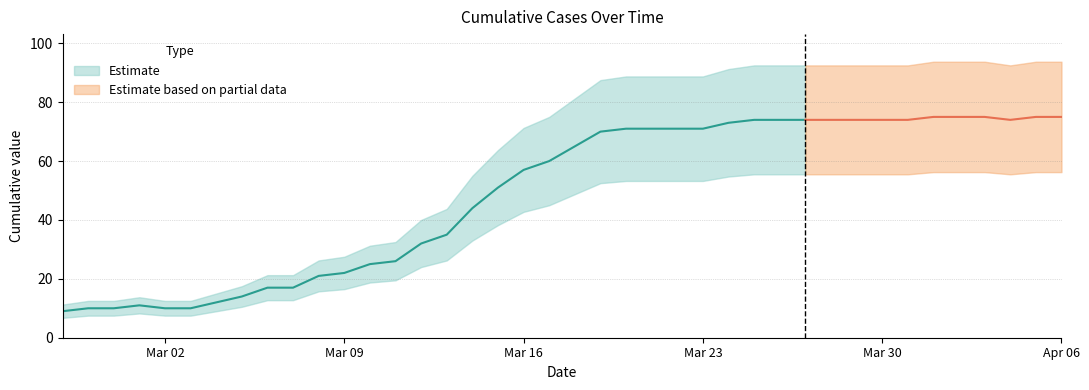

What is the difference between the maximum and minimum values?

66